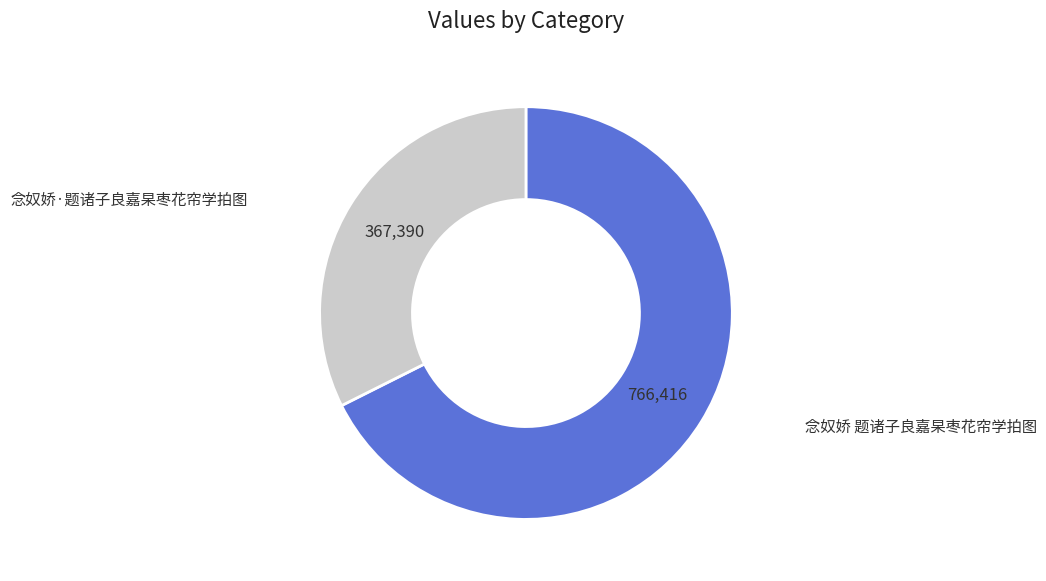

Which category has the biggest portion of the pie?

念奴娇 题诸子良嘉杲枣花帘学拍图